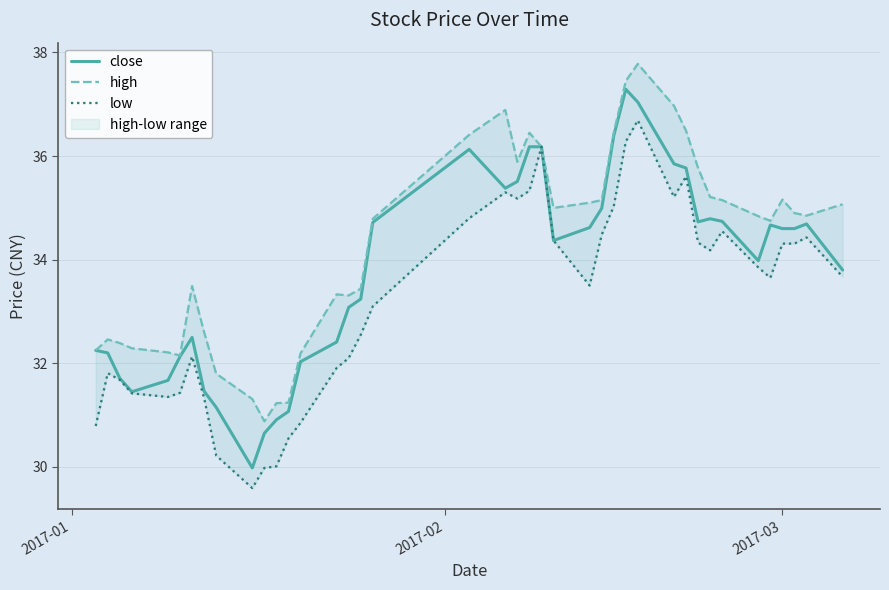

Which series has the largest range (max minus min)?

close